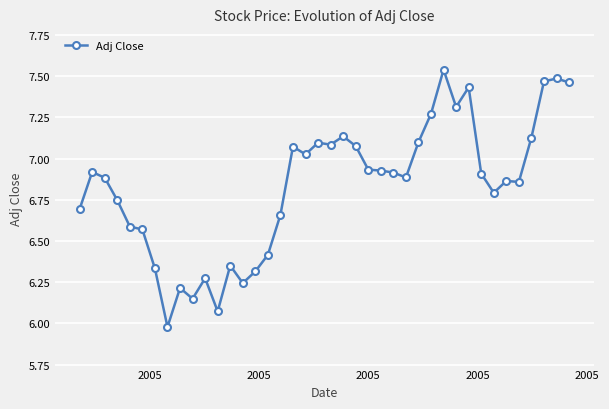

True or false: the data has more than 0 interior local peaks.

True